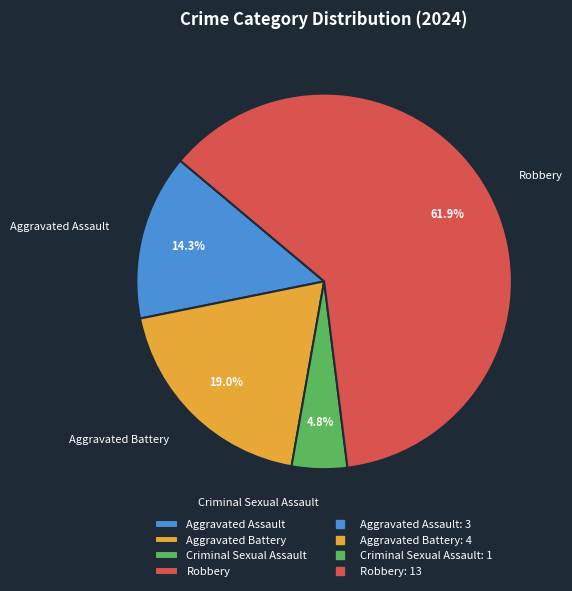

Count the number of slices in the pie.

4